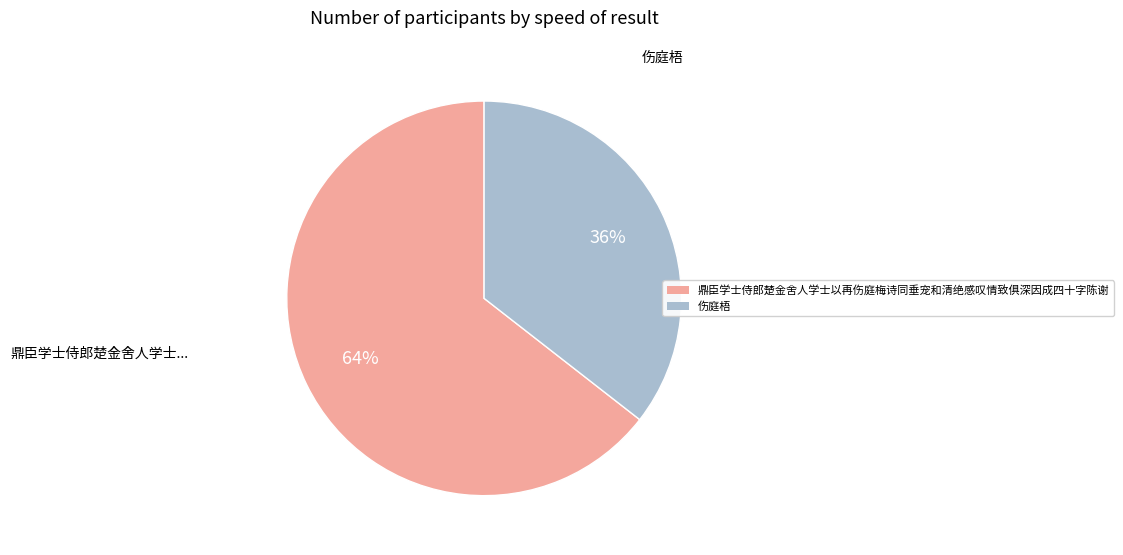

Rank the categories by value from lowest to highest.

伤庭梧, 鼎臣学士侍郎楚金舍人学士以再伤庭梅诗同垂宠和清绝感叹情致俱深因成四十字陈谢